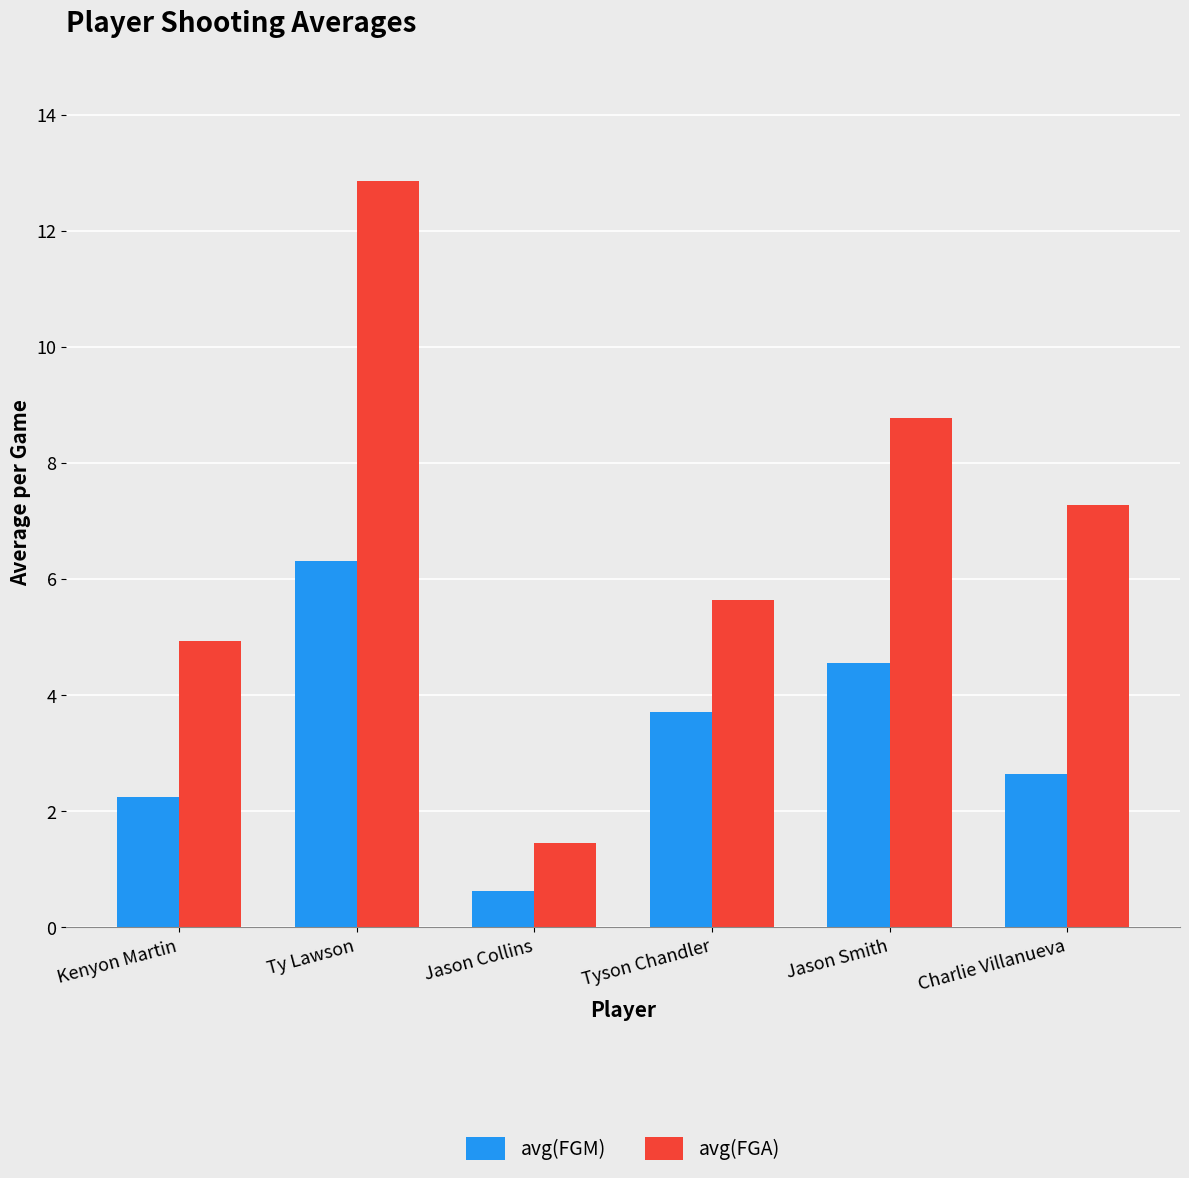

Which series has the widest spread of values?

avg(FGA)